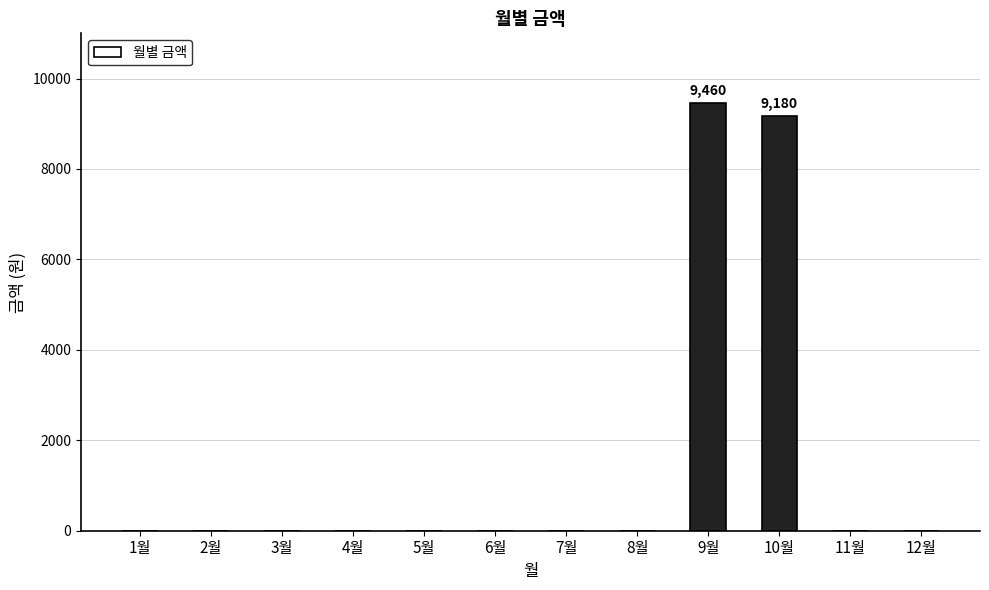

The chart shows a value of 0 at 11월. True or false?

True